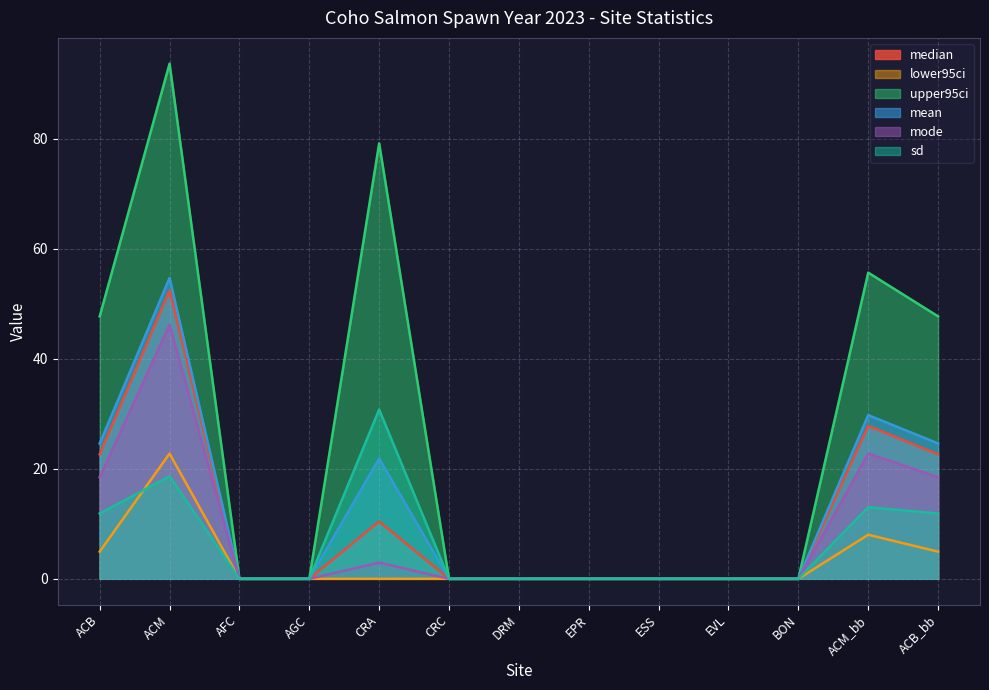

True or false: median has more than 2 points higher than both neighbors.

True